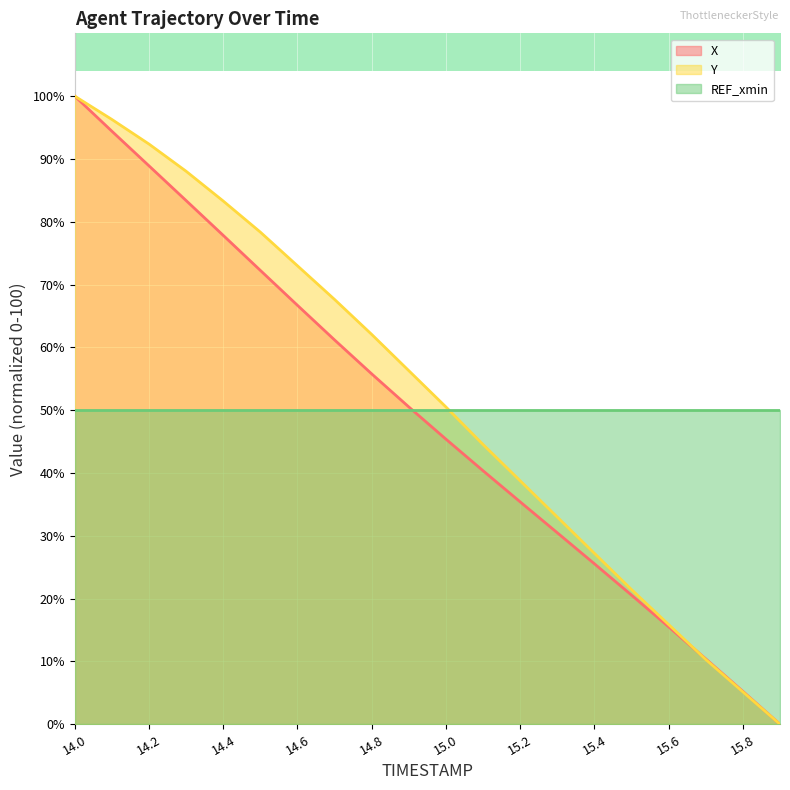

After their last crossing, which series has the higher values: Y or X?

X